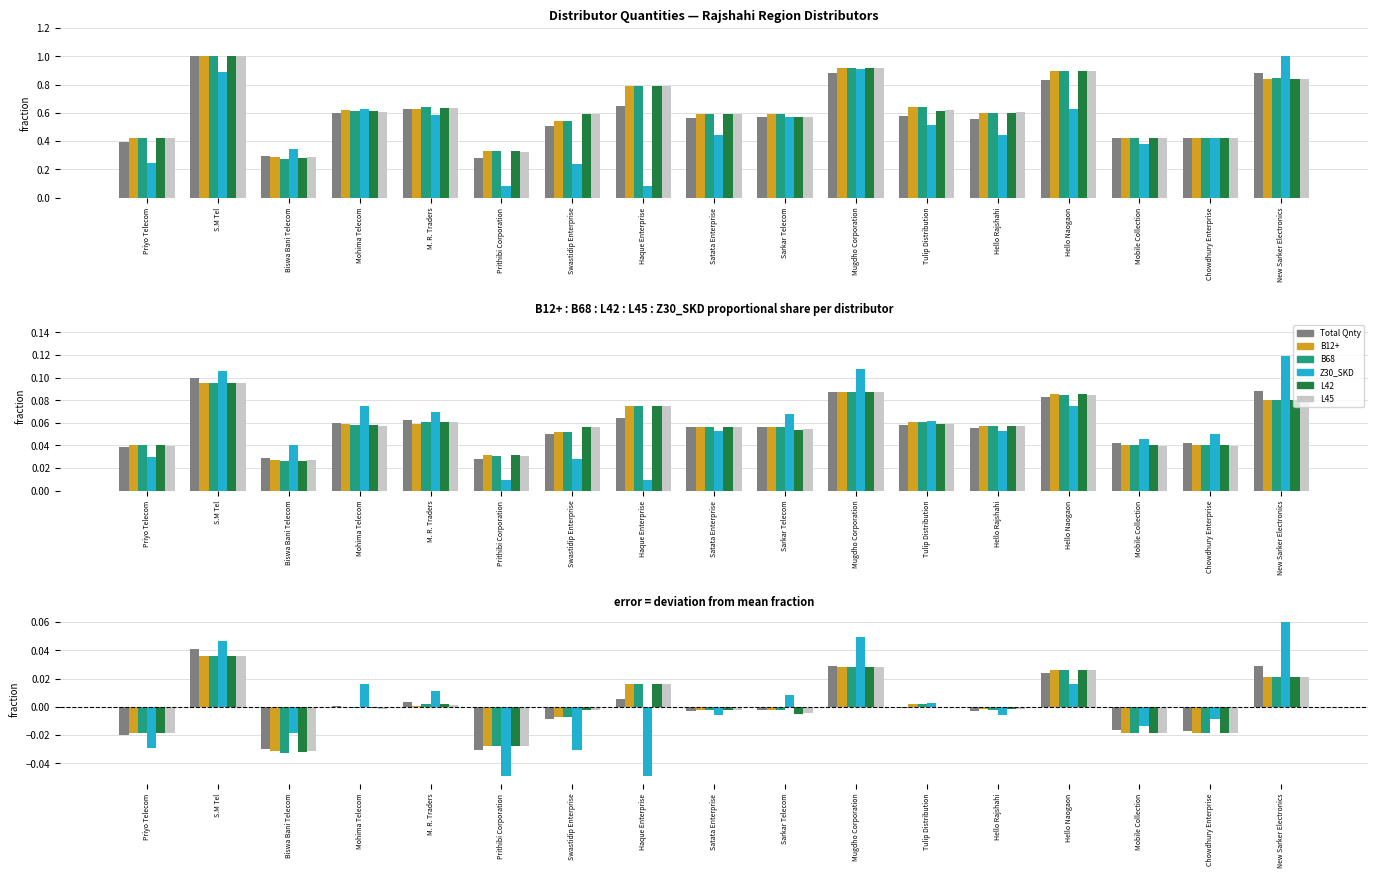

At how many categories does at least one series exceed 0?

9